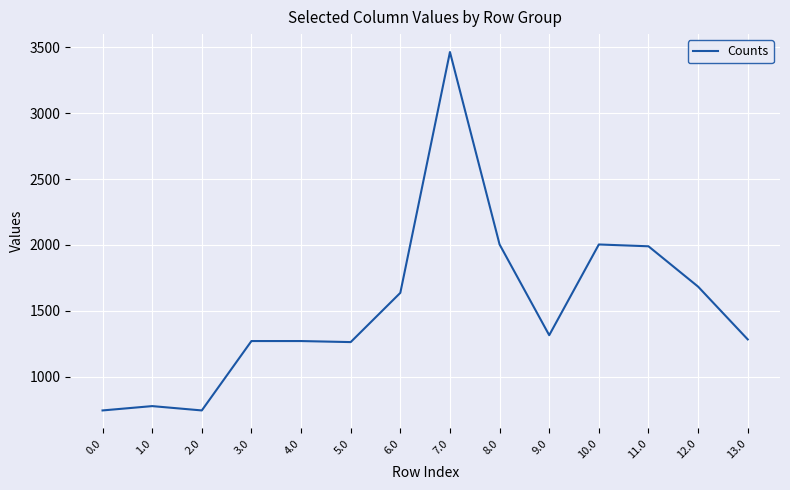

What is the change in value from 2.0 to 7.0?

+2721.6